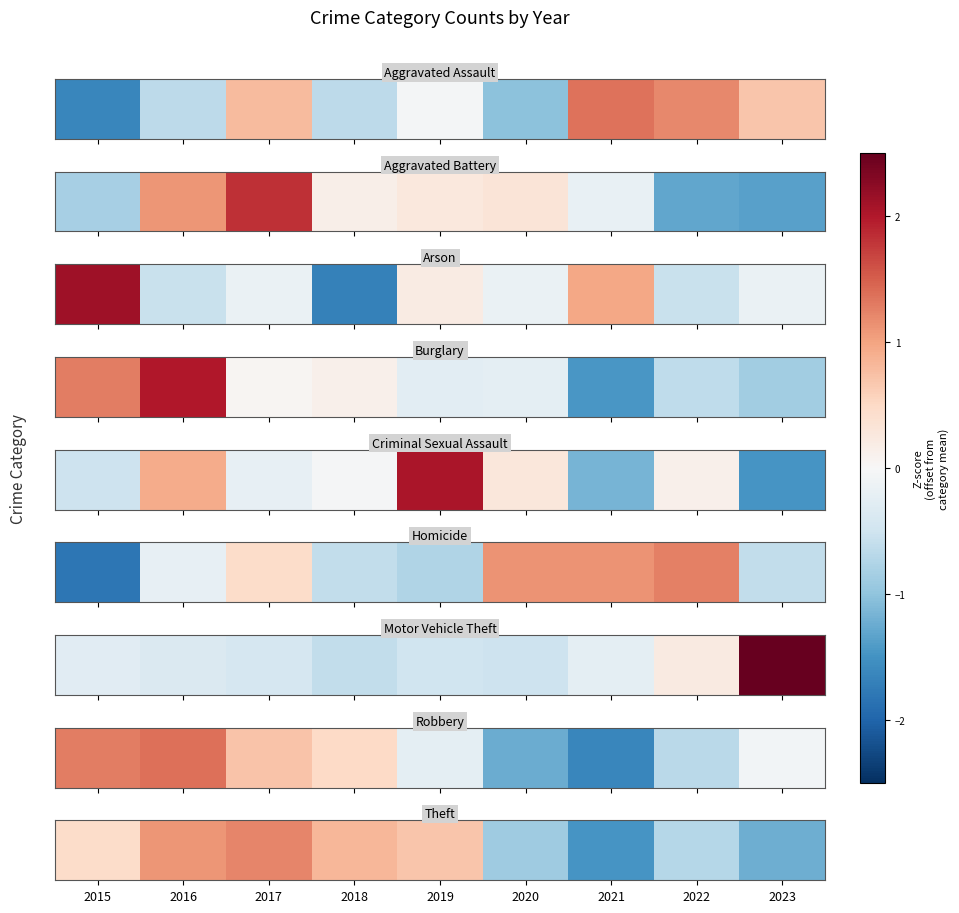

What is the difference between the second highest and minimum values?

2.6